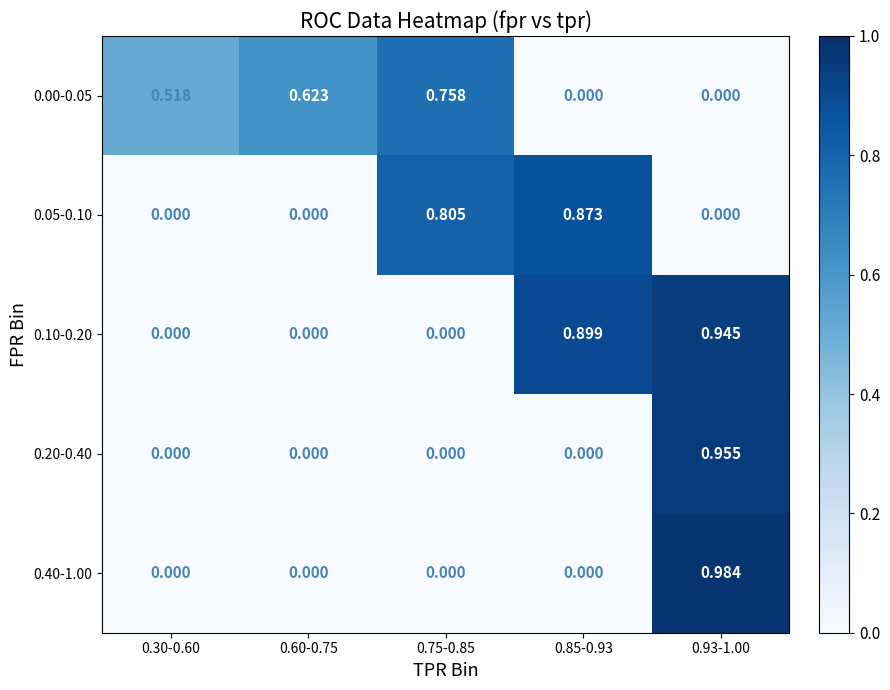

Which series has the widest spread of values?

0.40-1.00